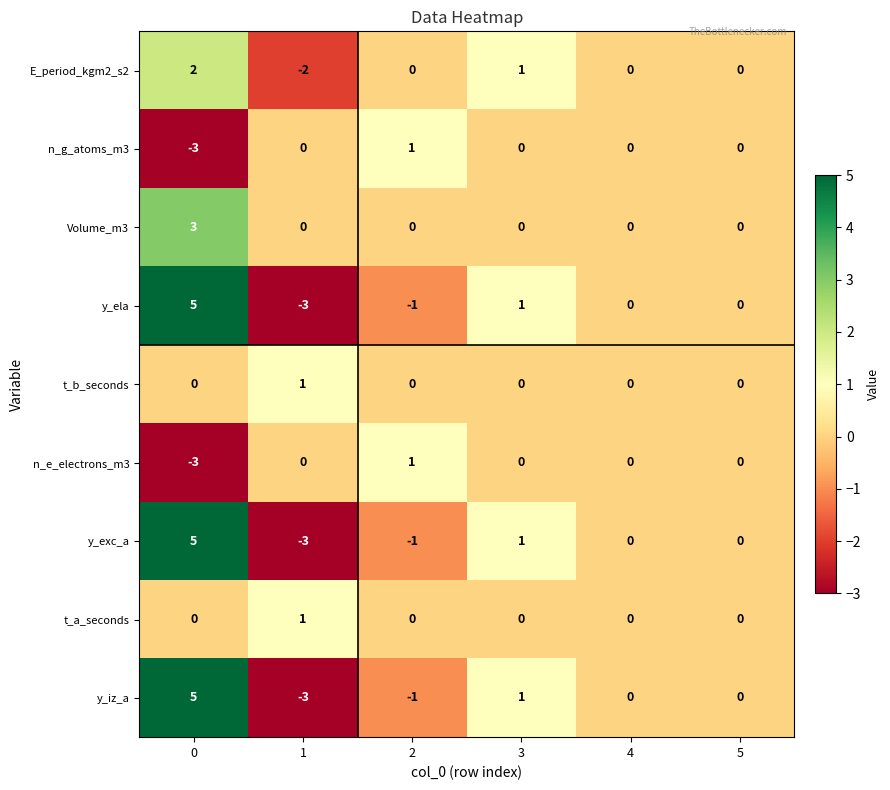

The t_b_seconds series shows 1 at 5. True or false?

False